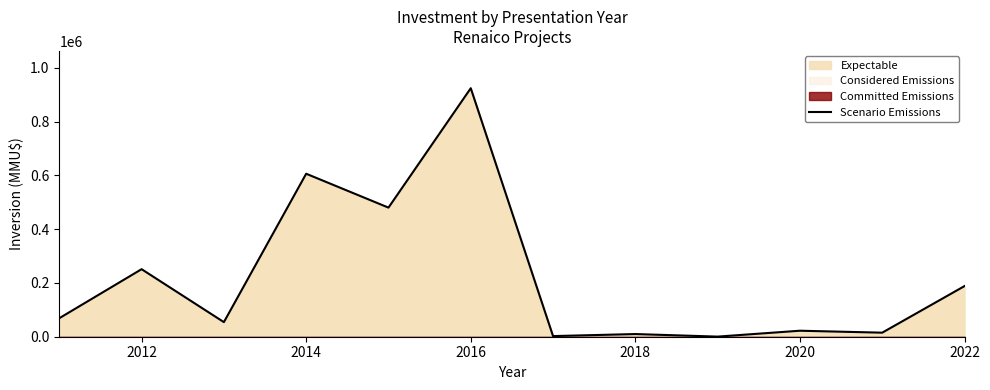

The value at 2020 is 22300. True or false?

True